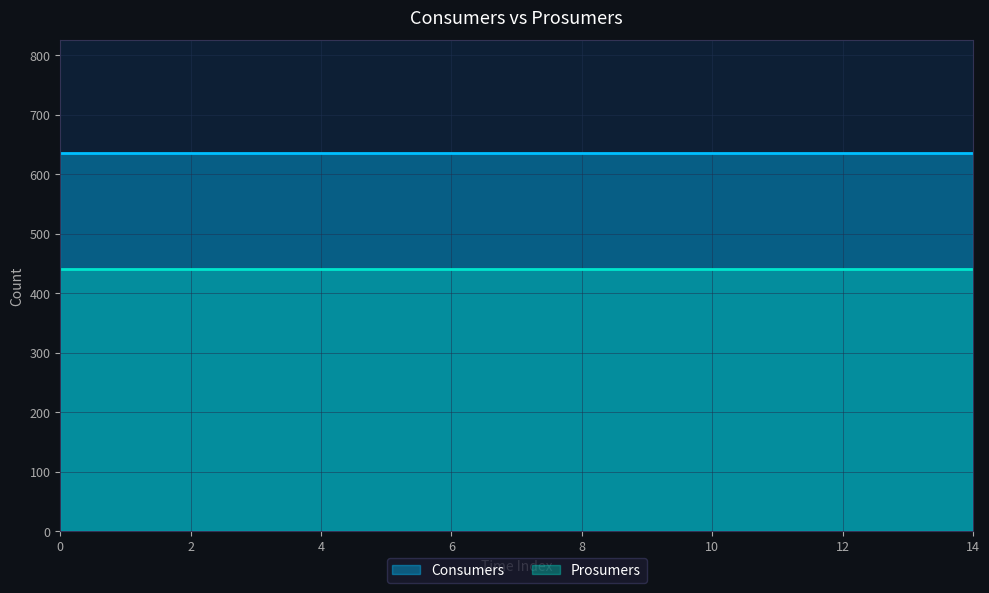

Rank the categories by Prosumers value from lowest to highest.

0, 1, 2, 3, 4, 5, 6, 7, 8, 9, 10, 11, 12, 13, 14